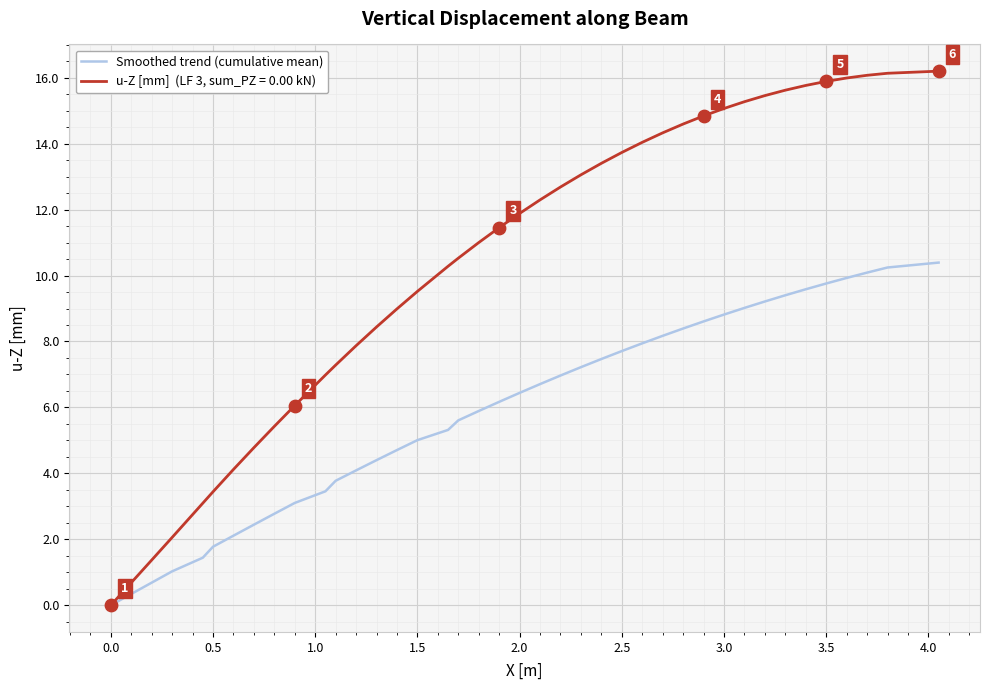

What is the greatest value displayed?

16.2